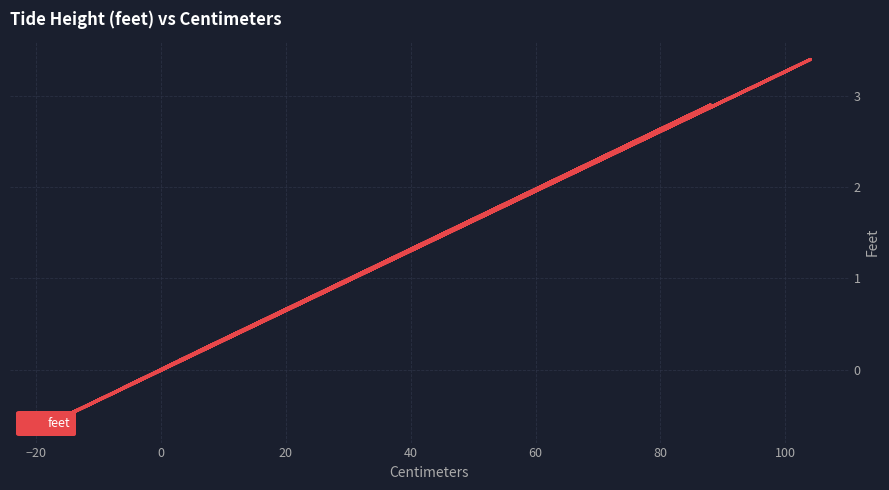

What position from the left is 40?

5